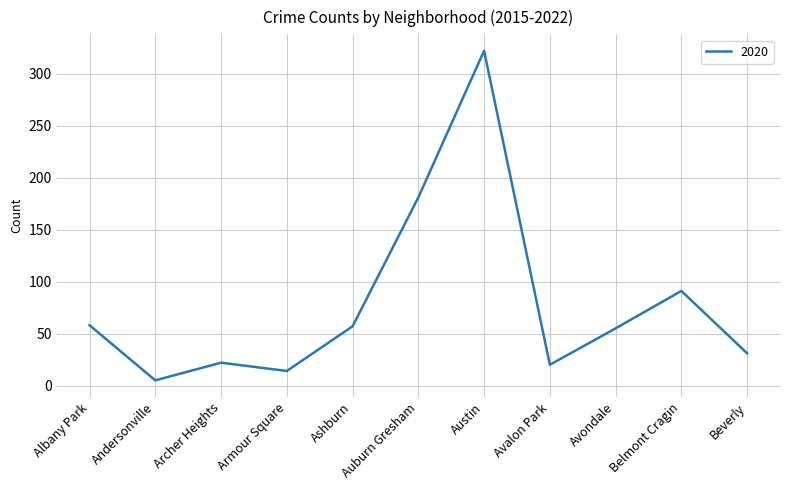

What is the greatest value displayed?

322